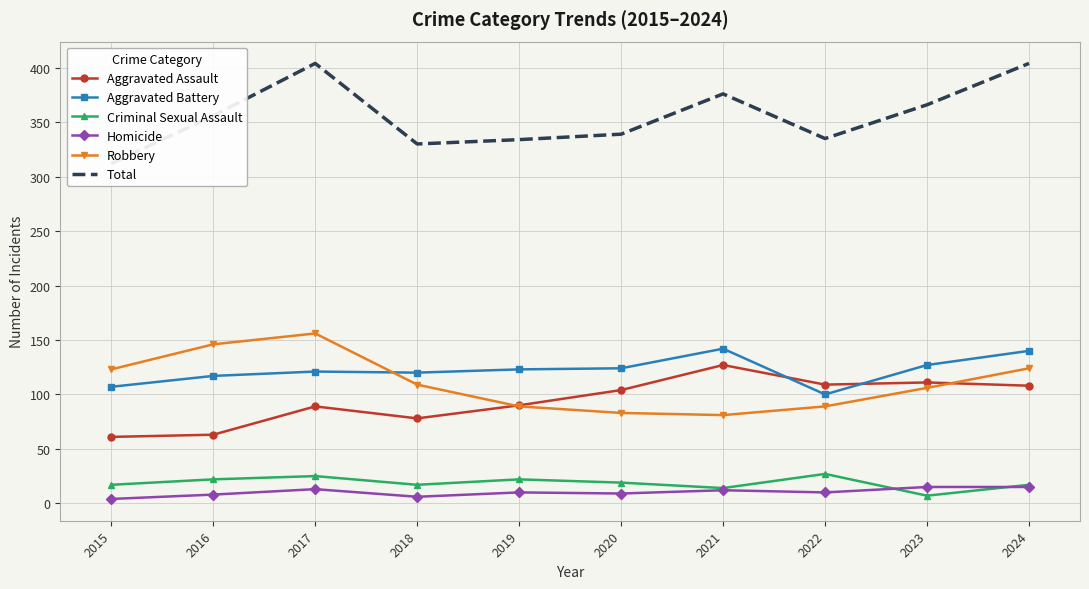

What is the approximate value of Aggravated Battery at 2024?

140